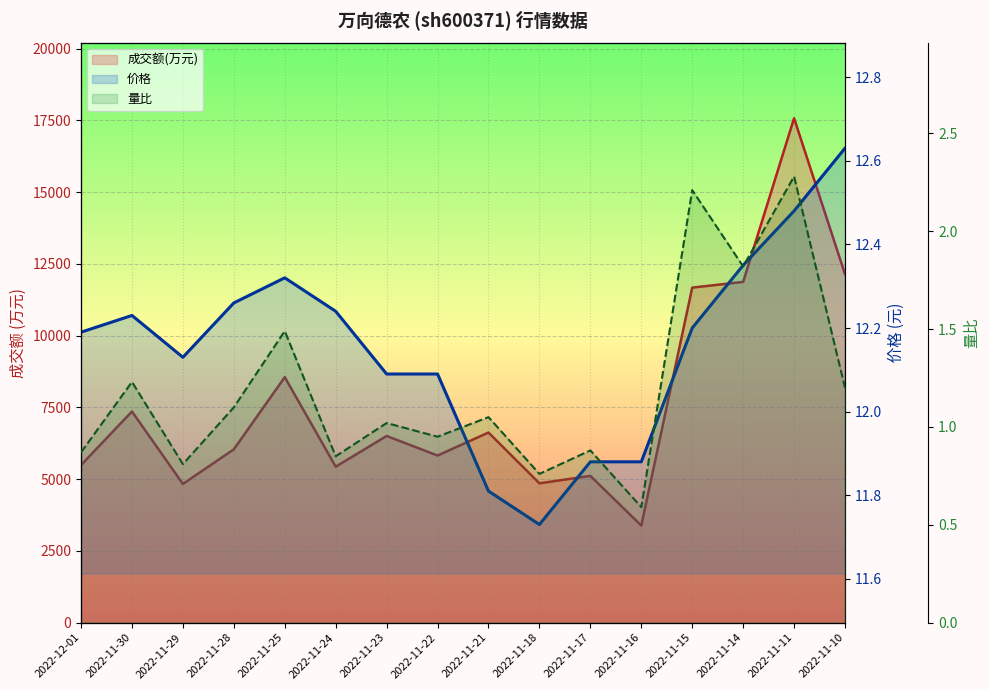

What is the difference between the highest and lowest values at 2022-11-29?

4831.2